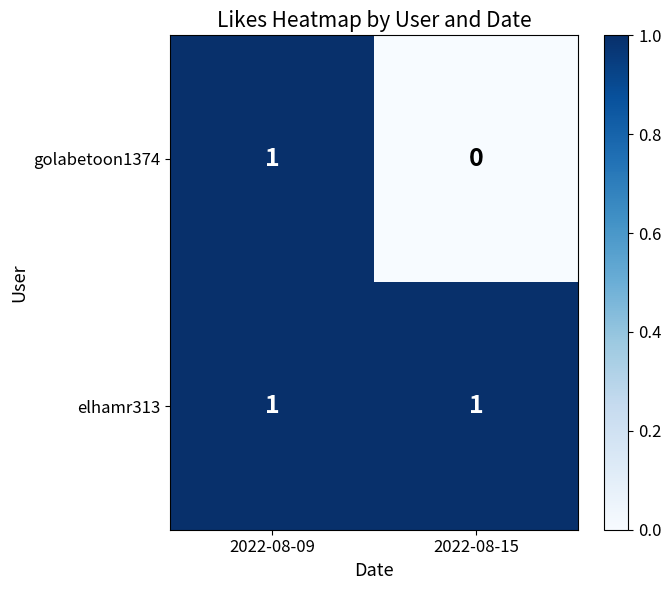

The value of golabetoon1374 at 2022-08-15 is 1. True or false?

False